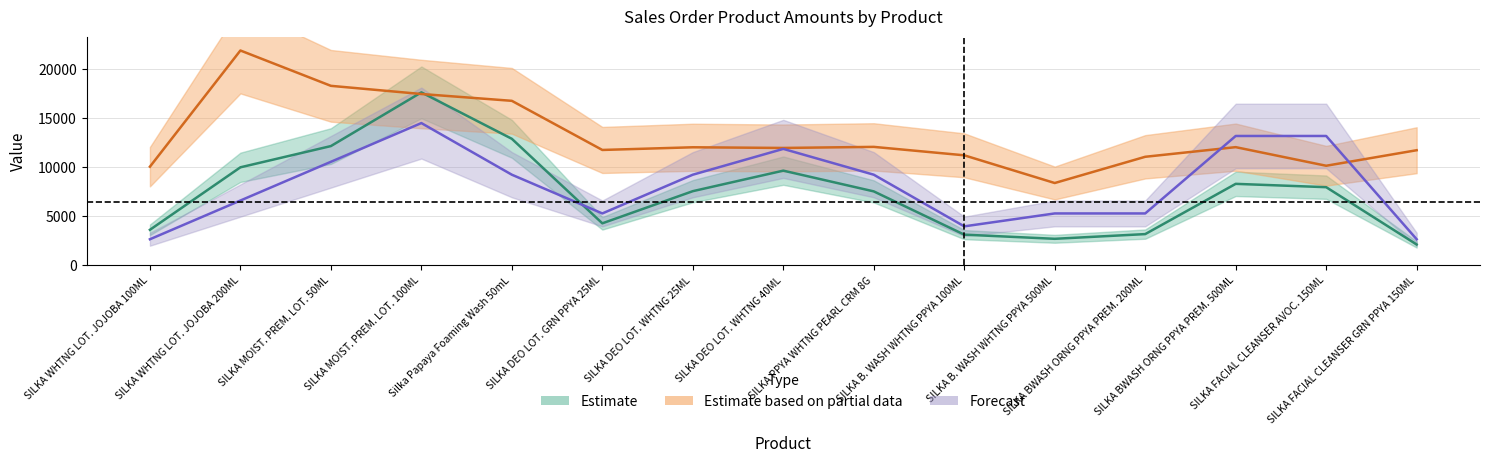

At how many categories does at least one series exceed 19758?

1